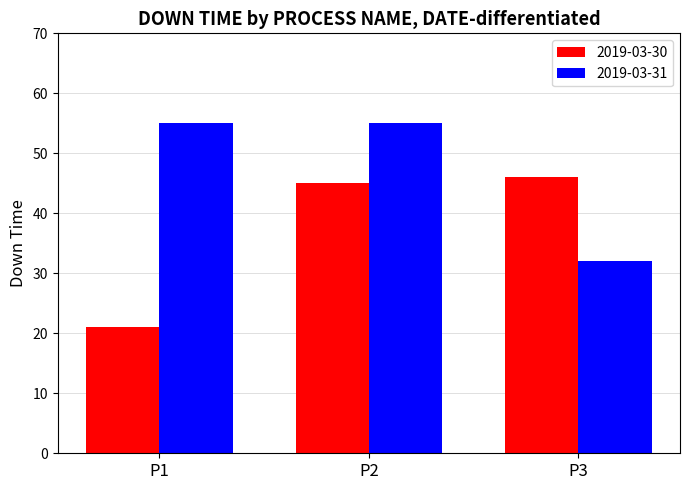

What is the maximum value for 2019-03-30?

46